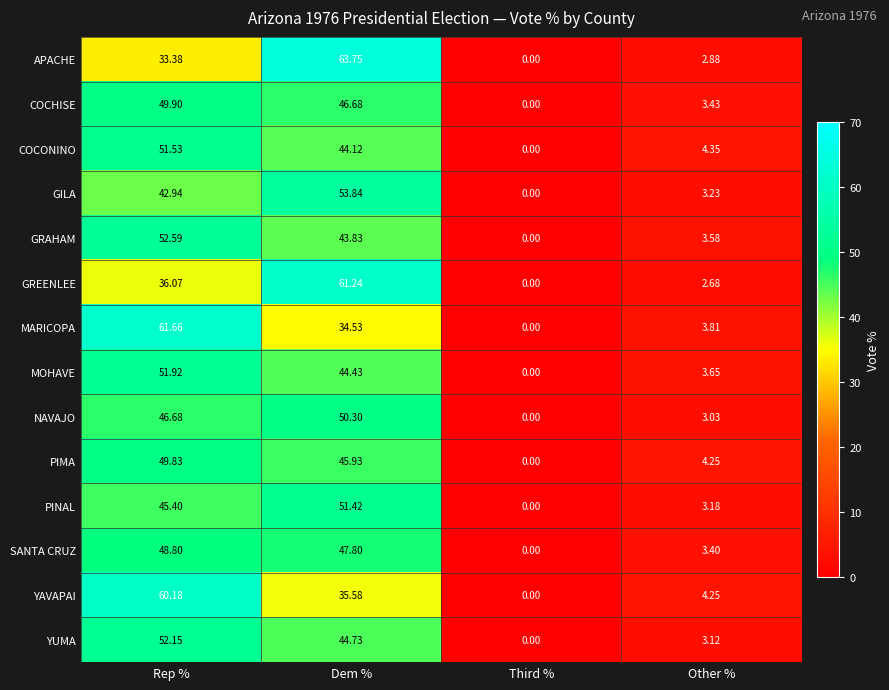

Where does the MOHAVE series first go above 44?

Rep %